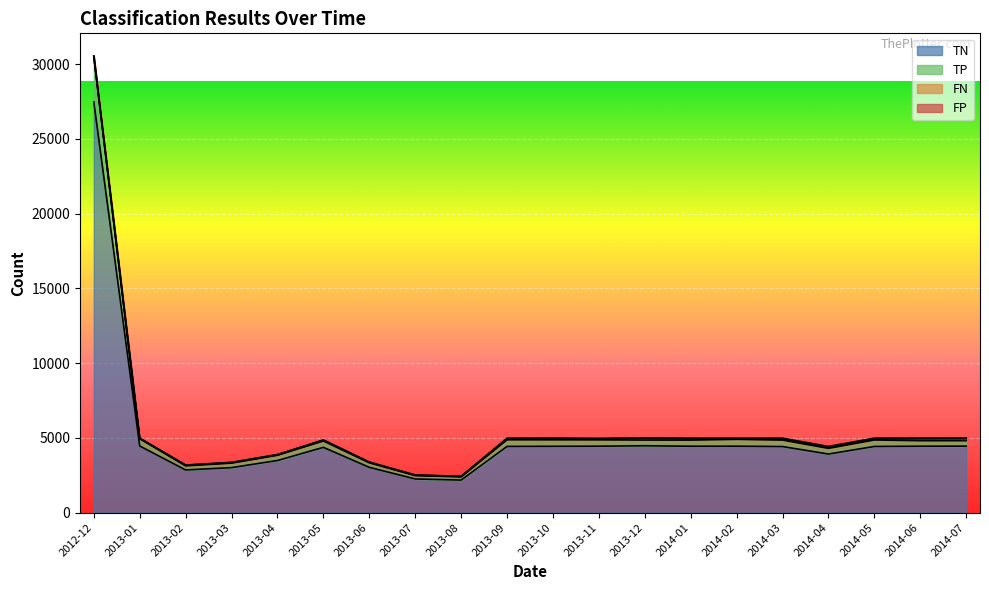

Which category has the highest value in the TN series?

2012-12